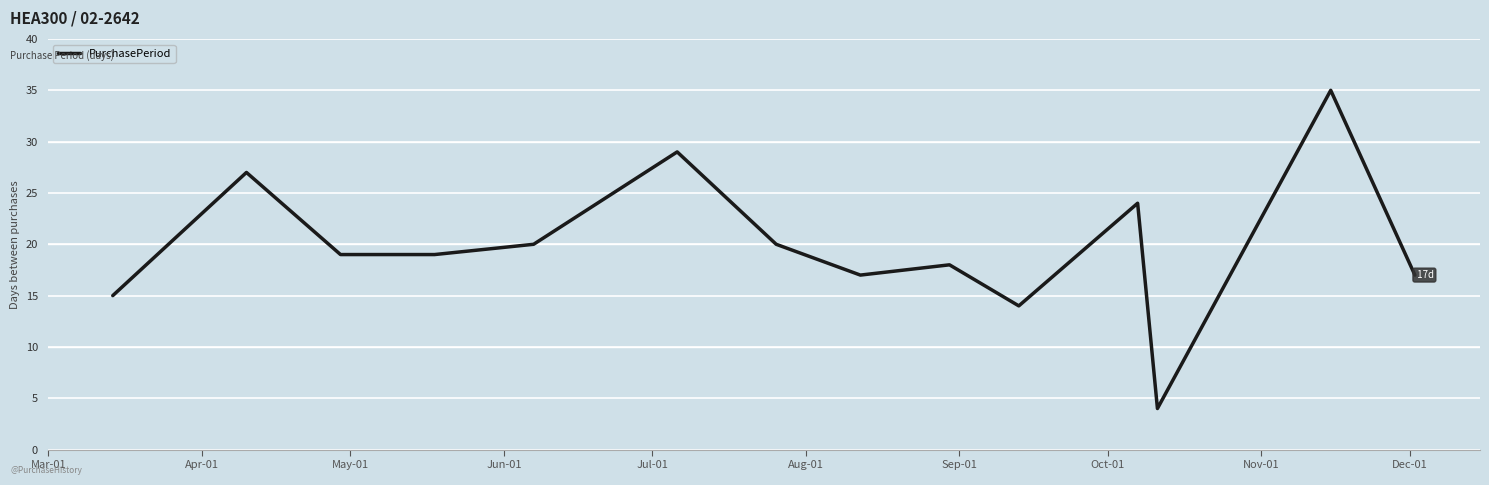

What is the greatest value displayed?

35